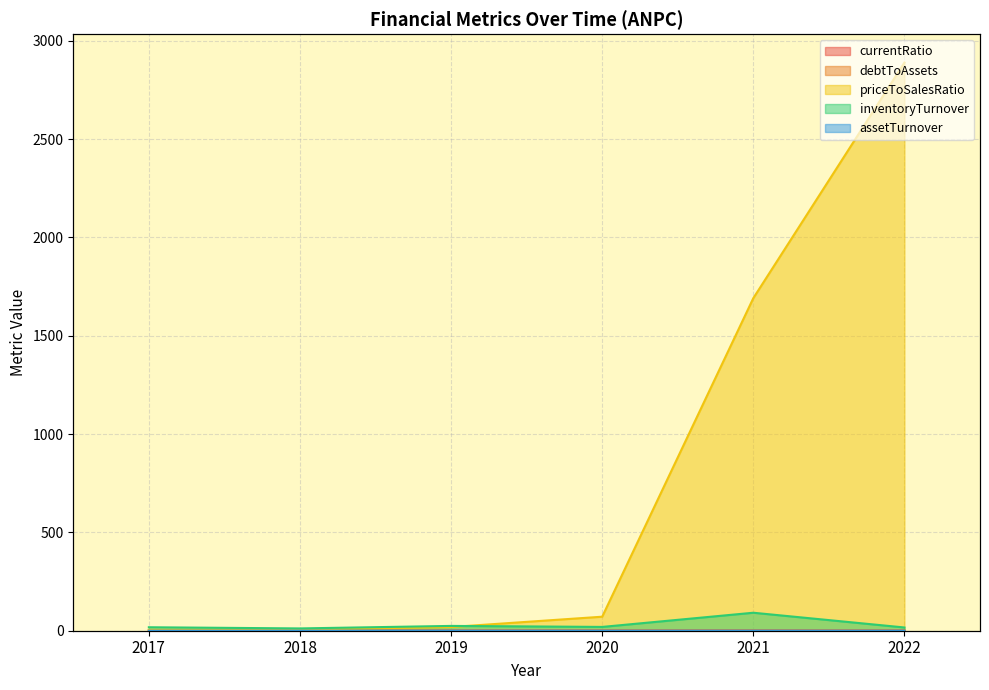

True or false: assetTurnover and currentRatio intersect in this chart.

False